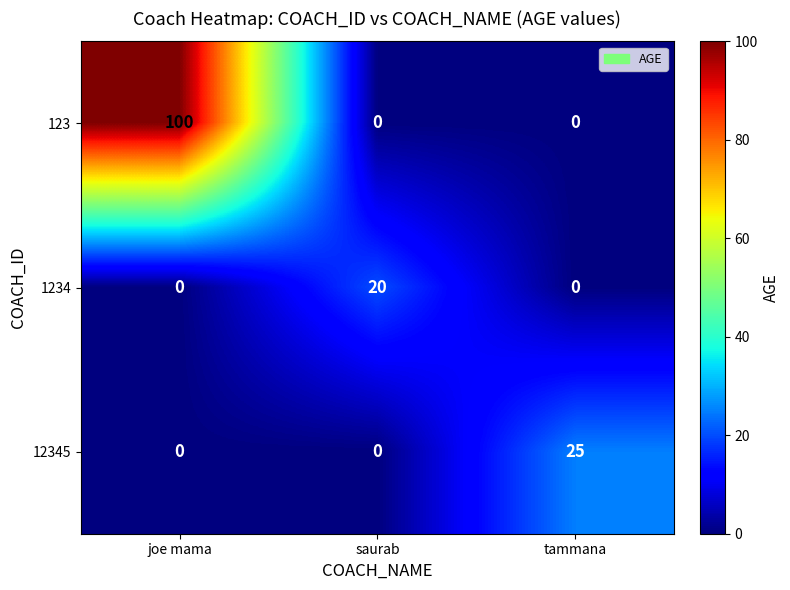

Which category has the highest value in the 12345 series?

tammana